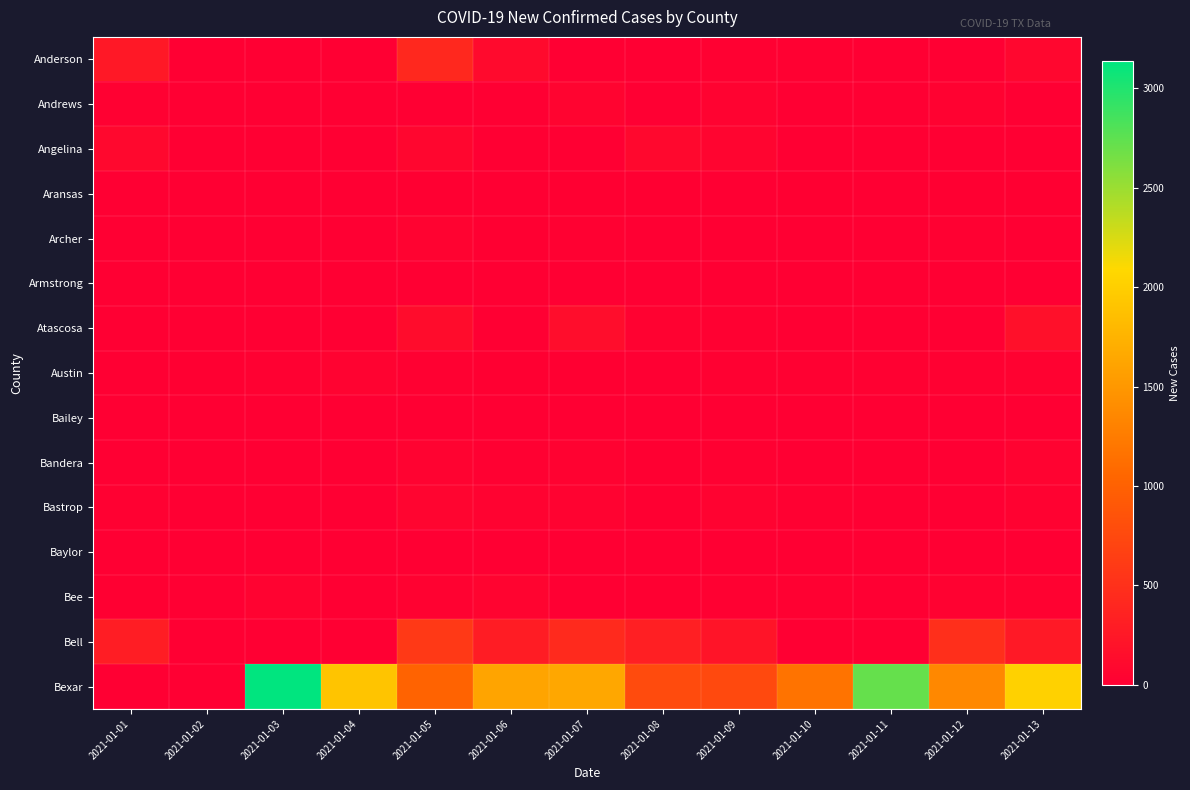

Which series changed the most between 2021-01-04 and 2021-01-13?

Bell